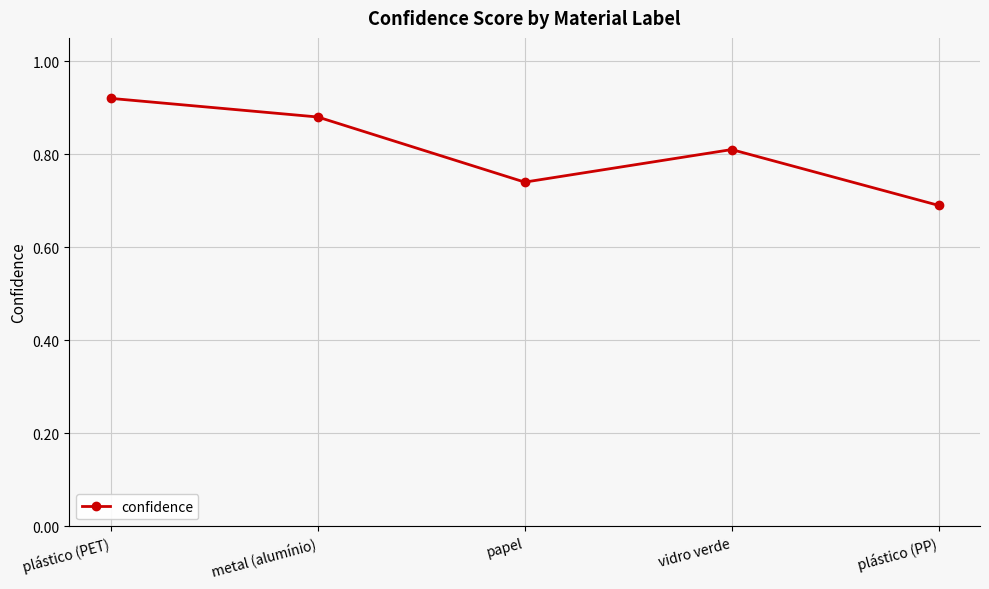

At which category does the data reach its first local peak?

vidro verde